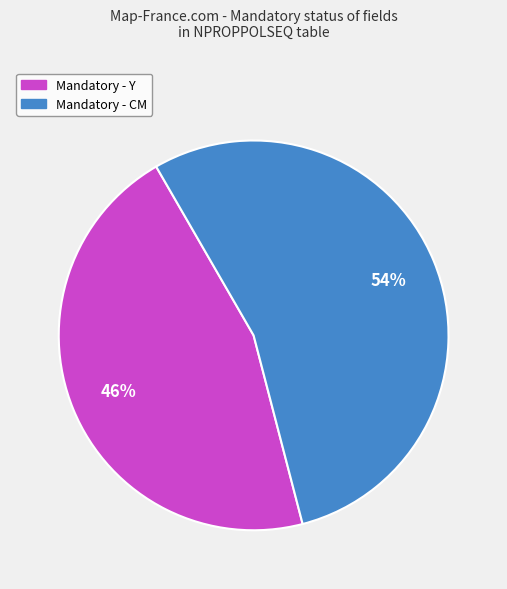

To the nearest percent, what is the average slice percentage?

50%